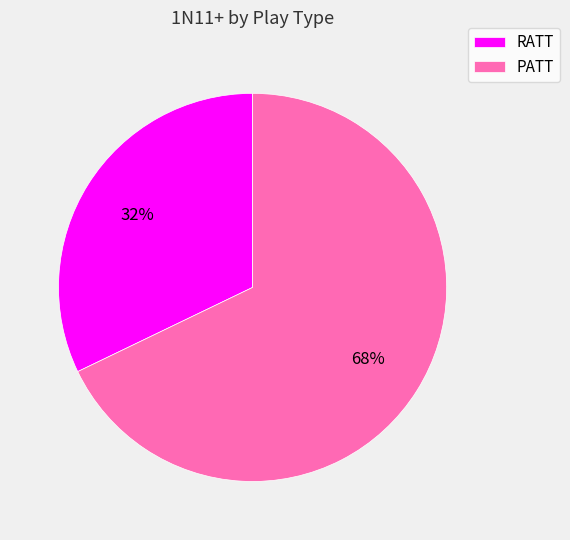

Is the sum of PATT and RATT greater than half?

Yes